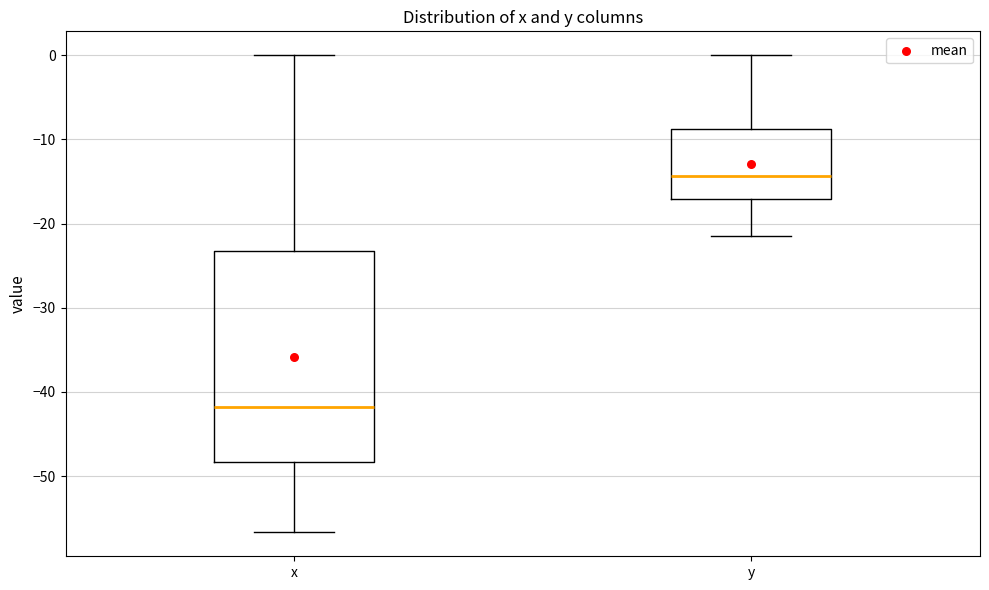

Reading left to right, read every box against the y-axis: the position of its median line, the range the box covers, and the ends of its whiskers. The values are not printed on the chart, so give them approximately, as read against the axis.

x: median -42, box -48 to -23, whiskers -57 to 0
y: median -14, box -17 to -9, whiskers -21 to 0